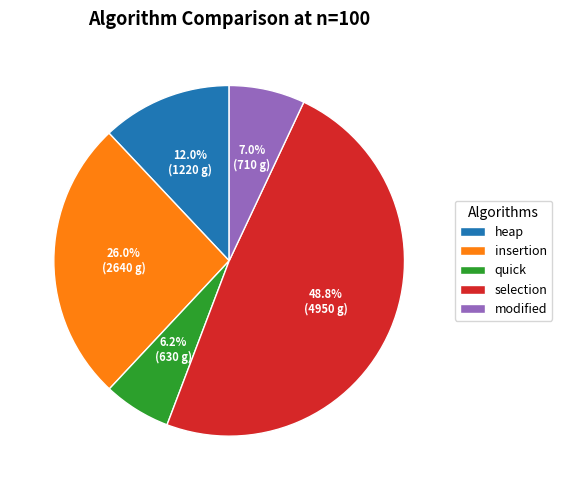

Is insertion the majority of the pie?

No